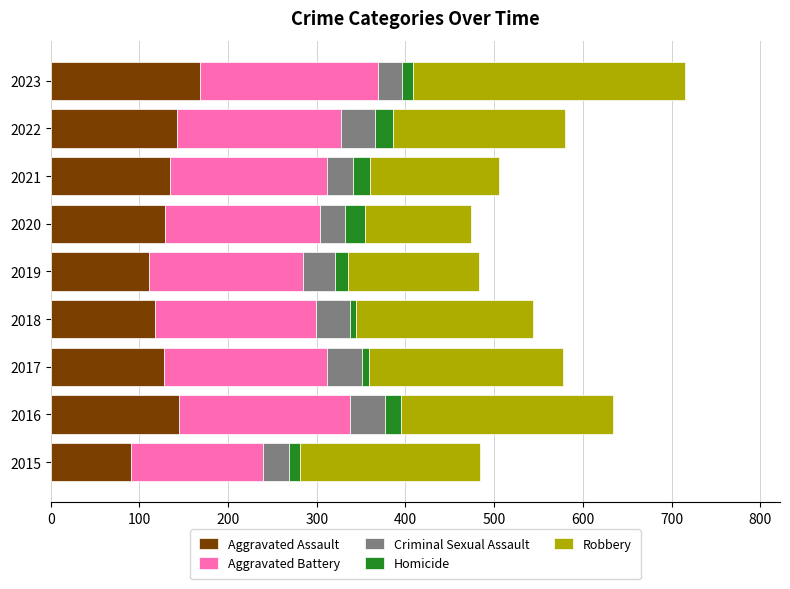

What is the difference between the maximum and minimum values in the Aggravated Assault series?

77